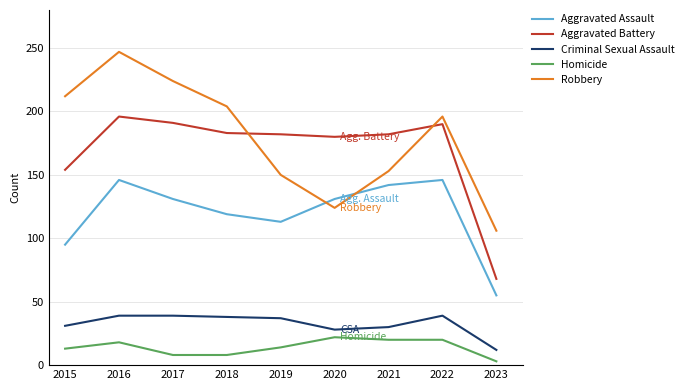

What is the highest value of the Aggravated Battery series?

196